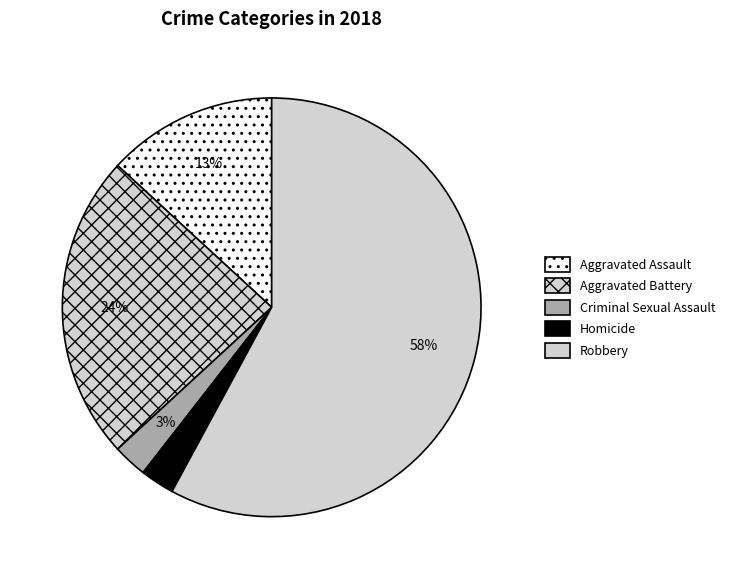

Combined, do Aggravated Assault and Homicide account for over 50%?

No